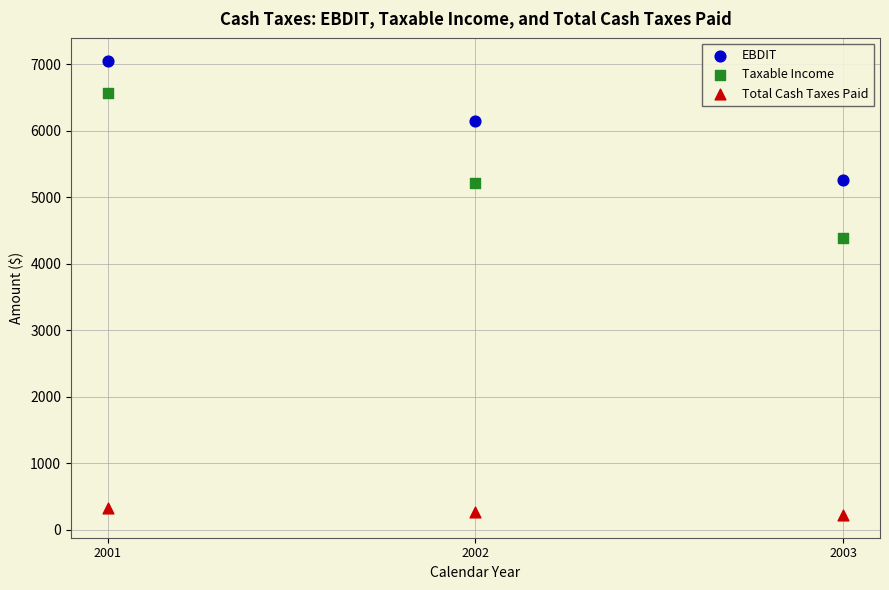

Which series reaches the maximum Y coordinate?

EBDIT